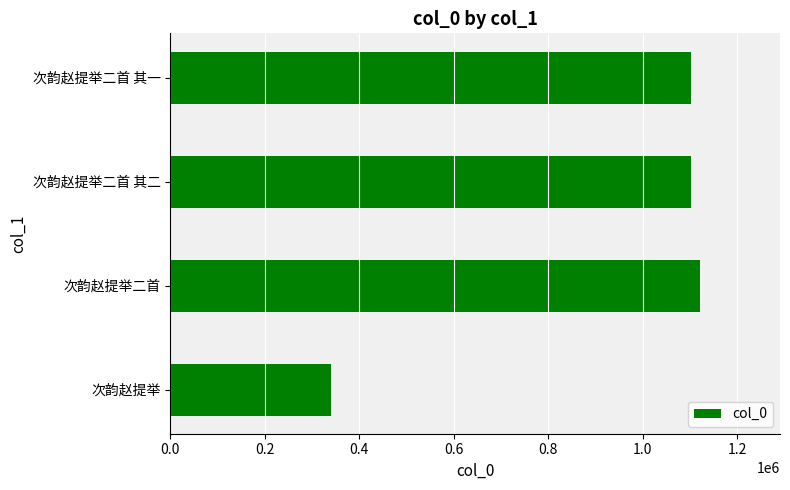

The value at 次韵赵提举二首 其二 is 1102752. True or false?

True